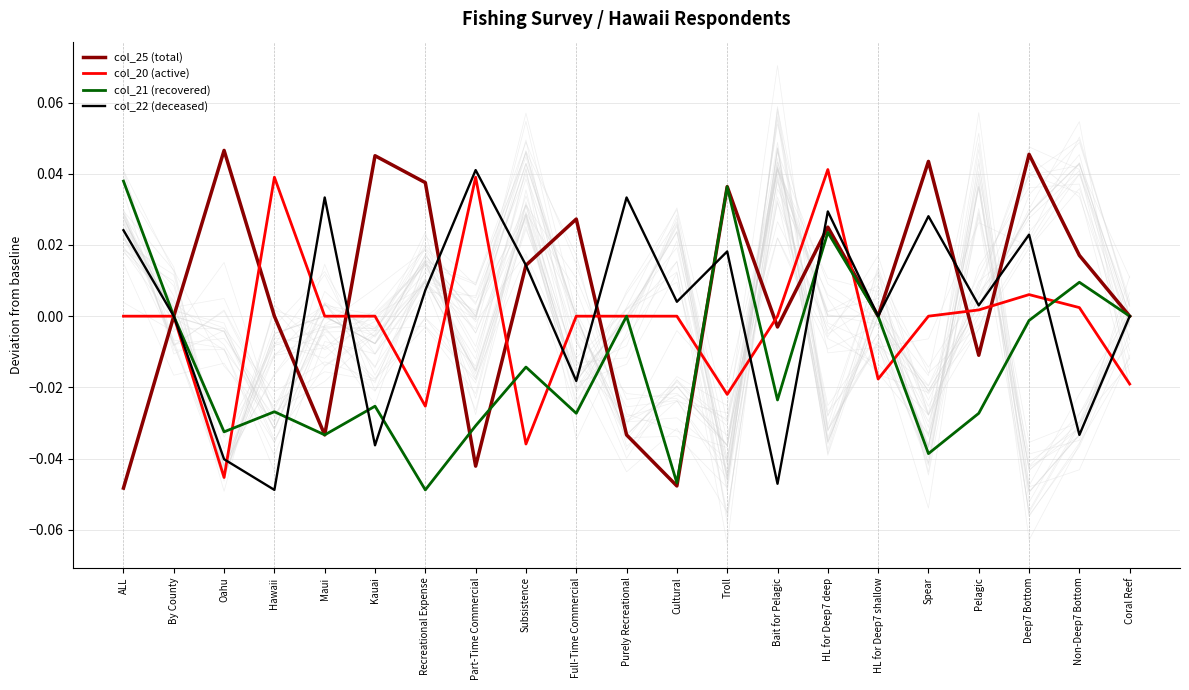

After their last crossing, which series has the higher values: col_25 (total) or col_22 (deceased)?

col_25 (total)